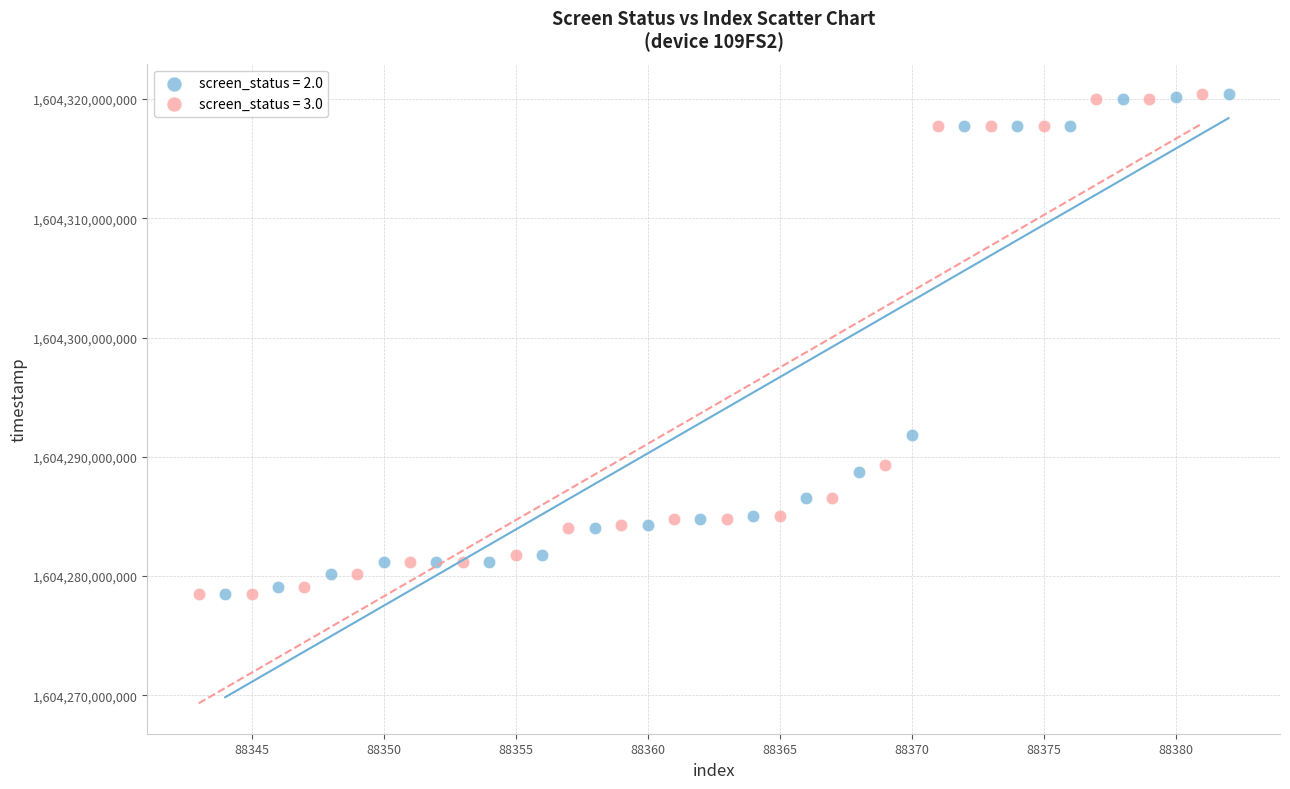

Which series has the widest spread of Y values?

screen_status = 3.0